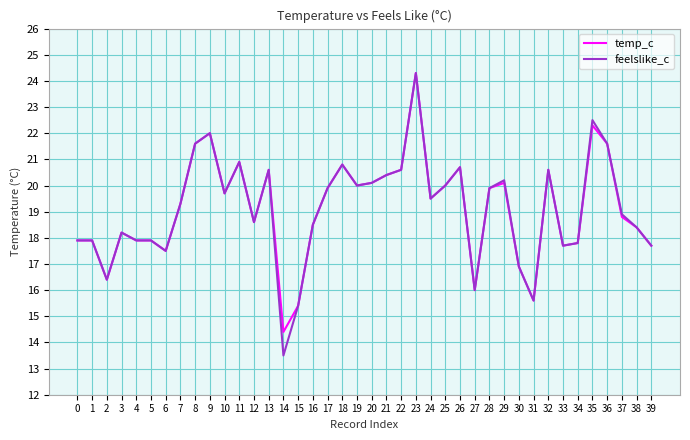

At which category is the sum across all series the highest?

23